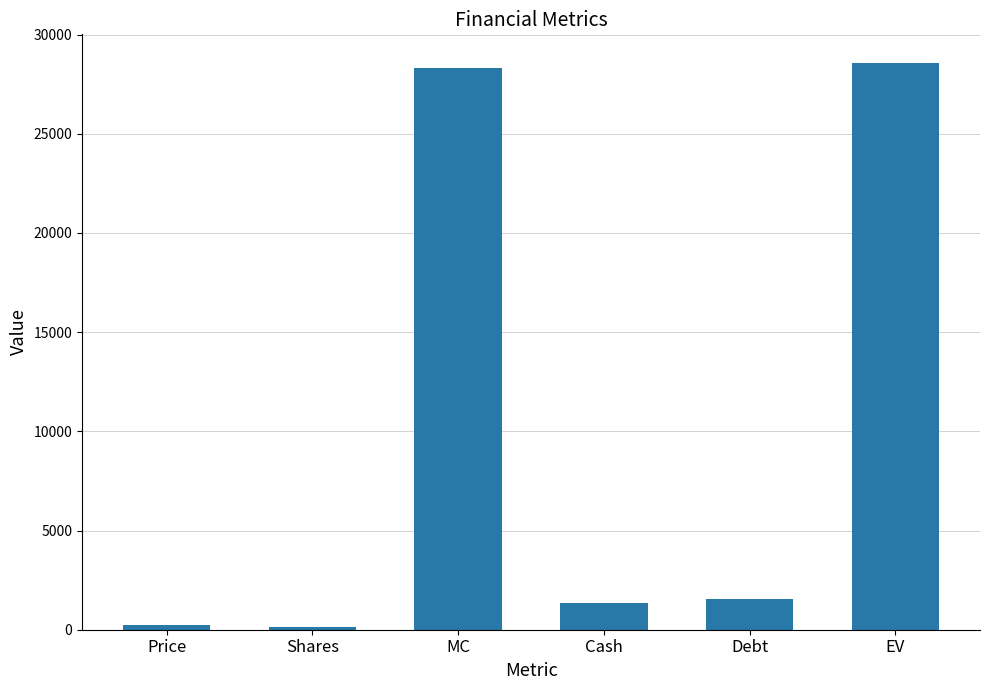

What is the difference between the second highest and minimum values?

28223.3